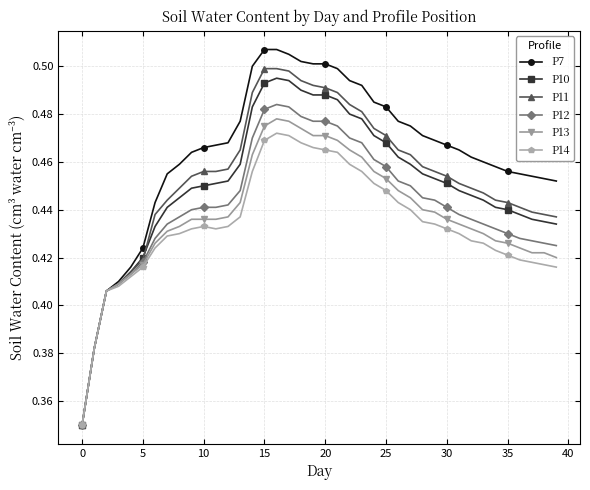

At how many categories does at least one series exceed 0?

40